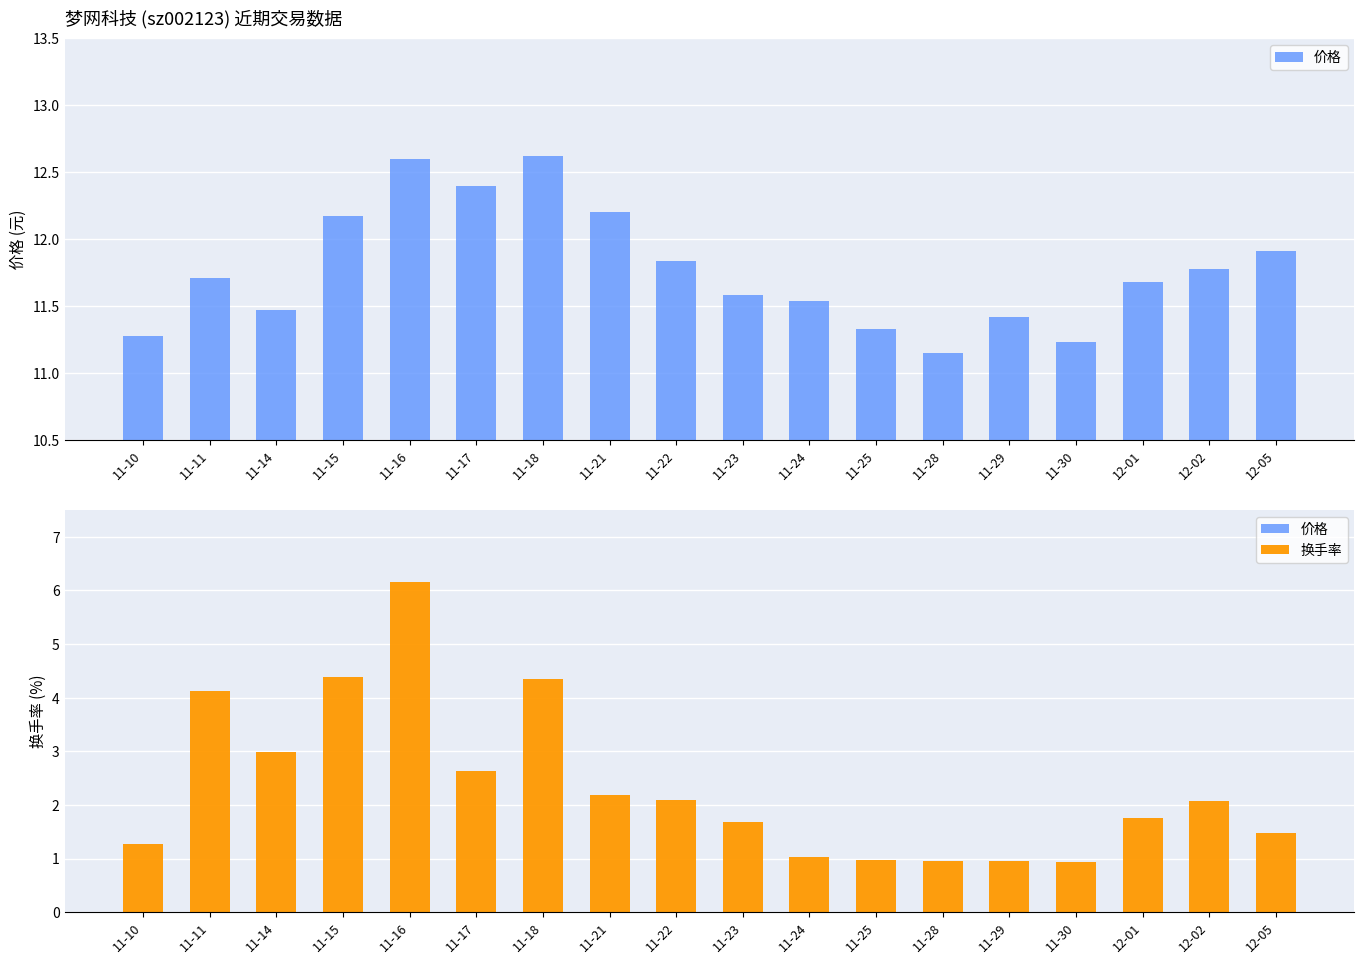

What is the sum of the 换手率 values at 11-29 and 11-14?

3.9